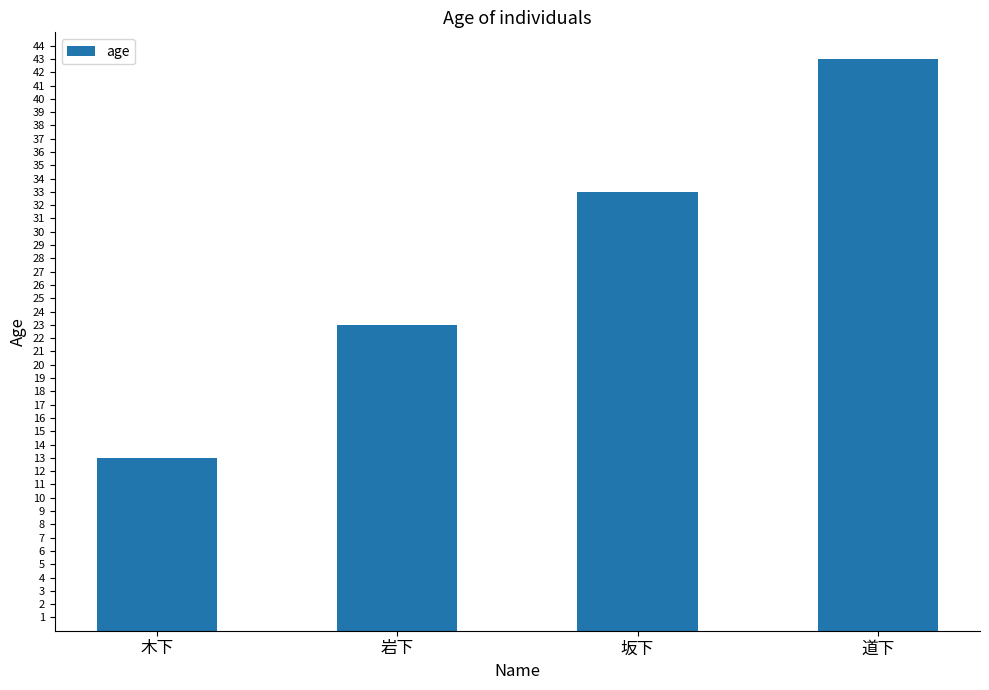

Count the number of data series in this chart.

1